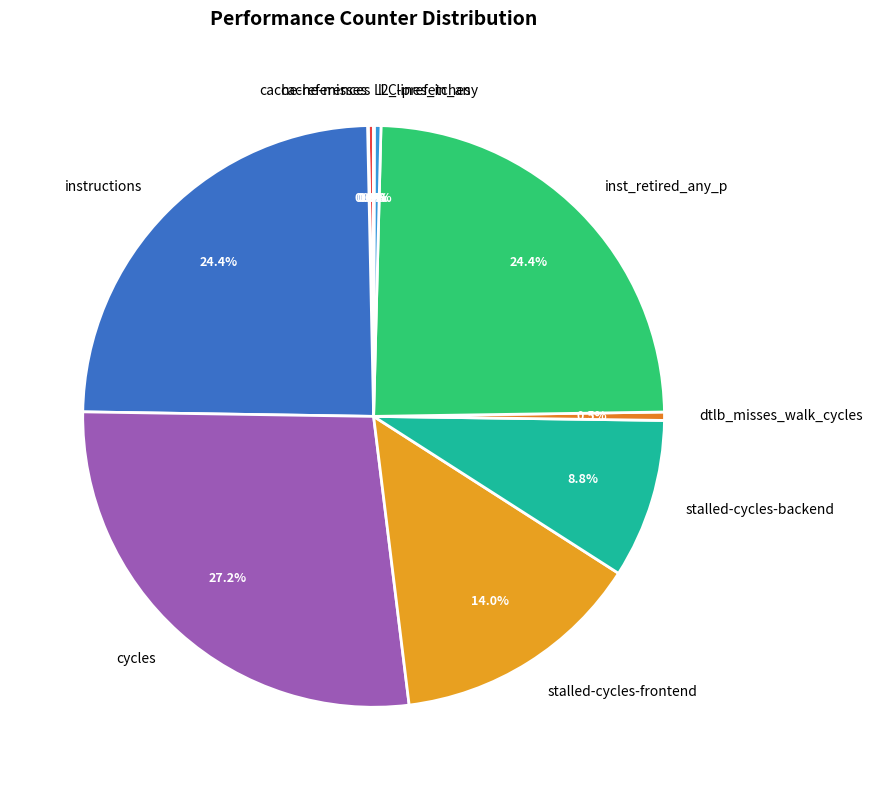

What percentage is NOT represented by instructions?

75.6%